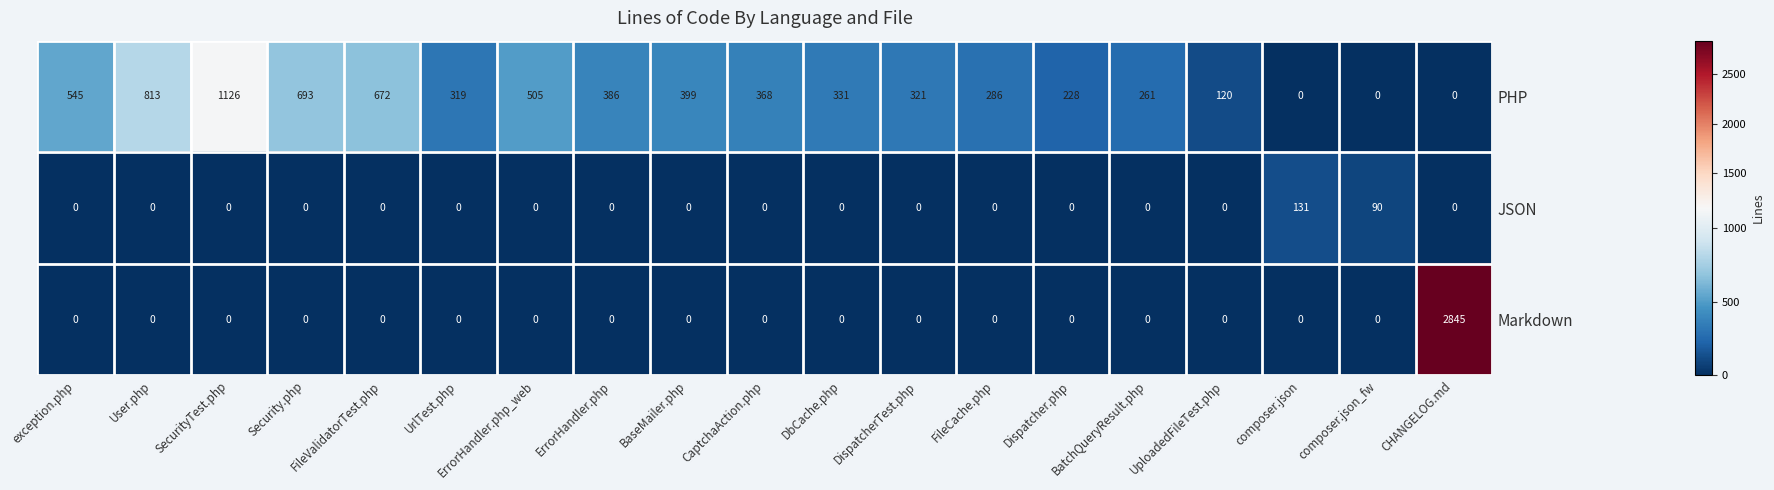

What is the greatest value displayed?

2845